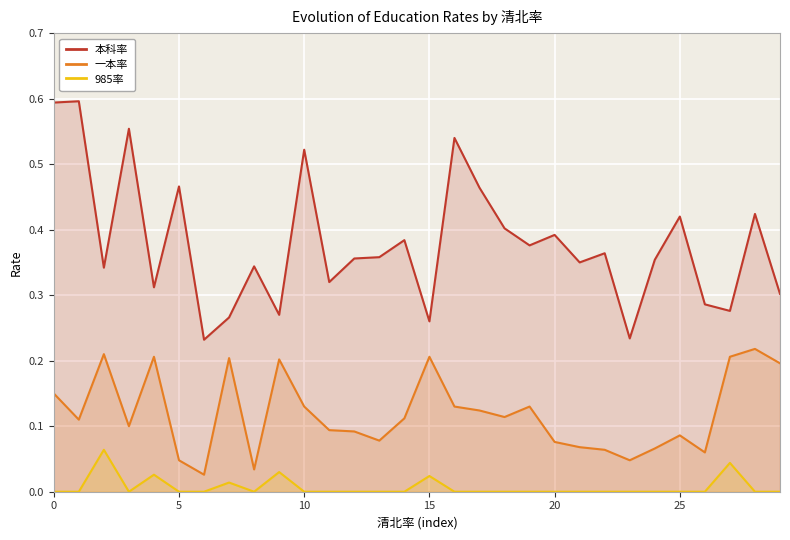

Rank the series by their maximum value, from lowest to highest.

985率, 一本率, 本科率